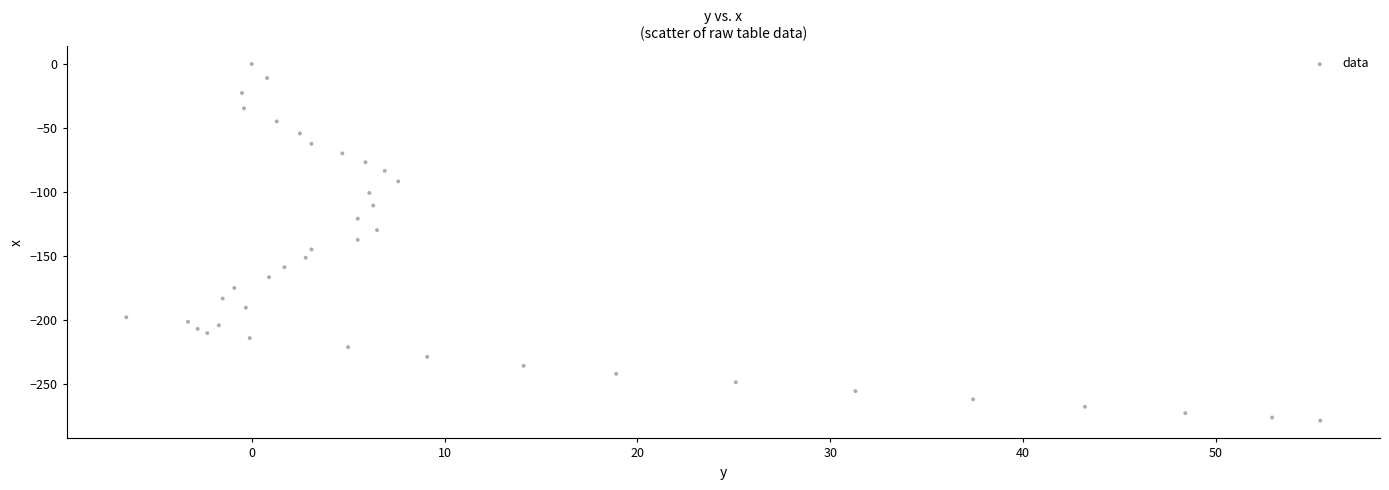

What is the range of X values (max minus min)?

61.9